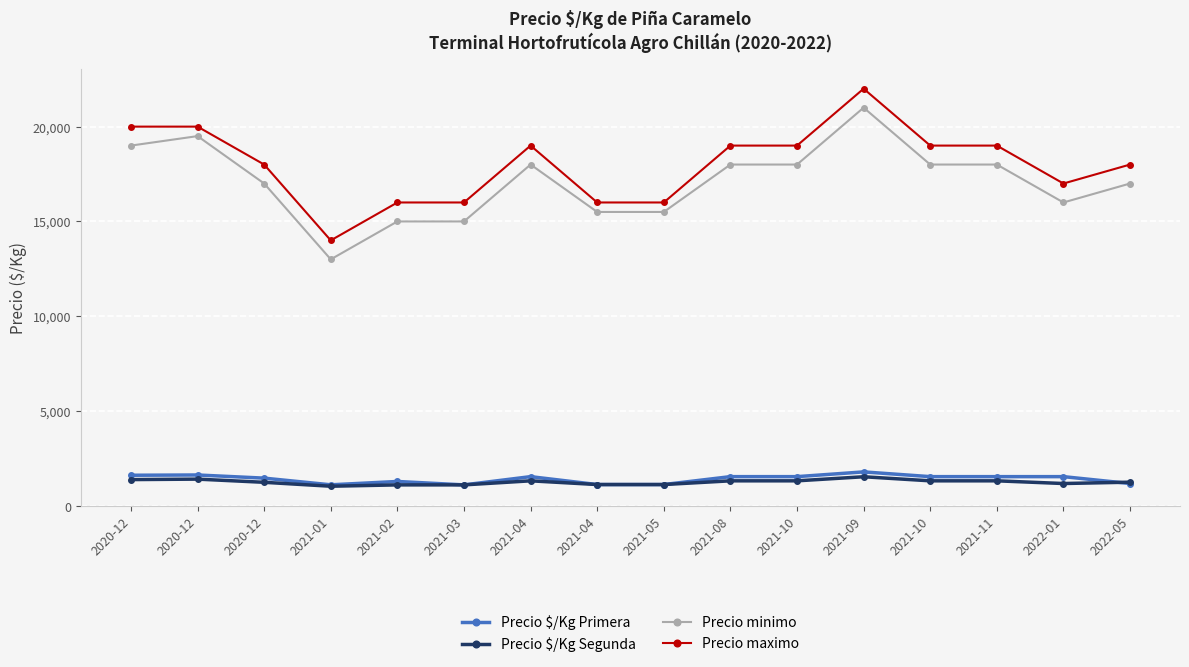

What value does the Precio $/Kg Segunda series have at 2021-05, to the nearest 10?

1120